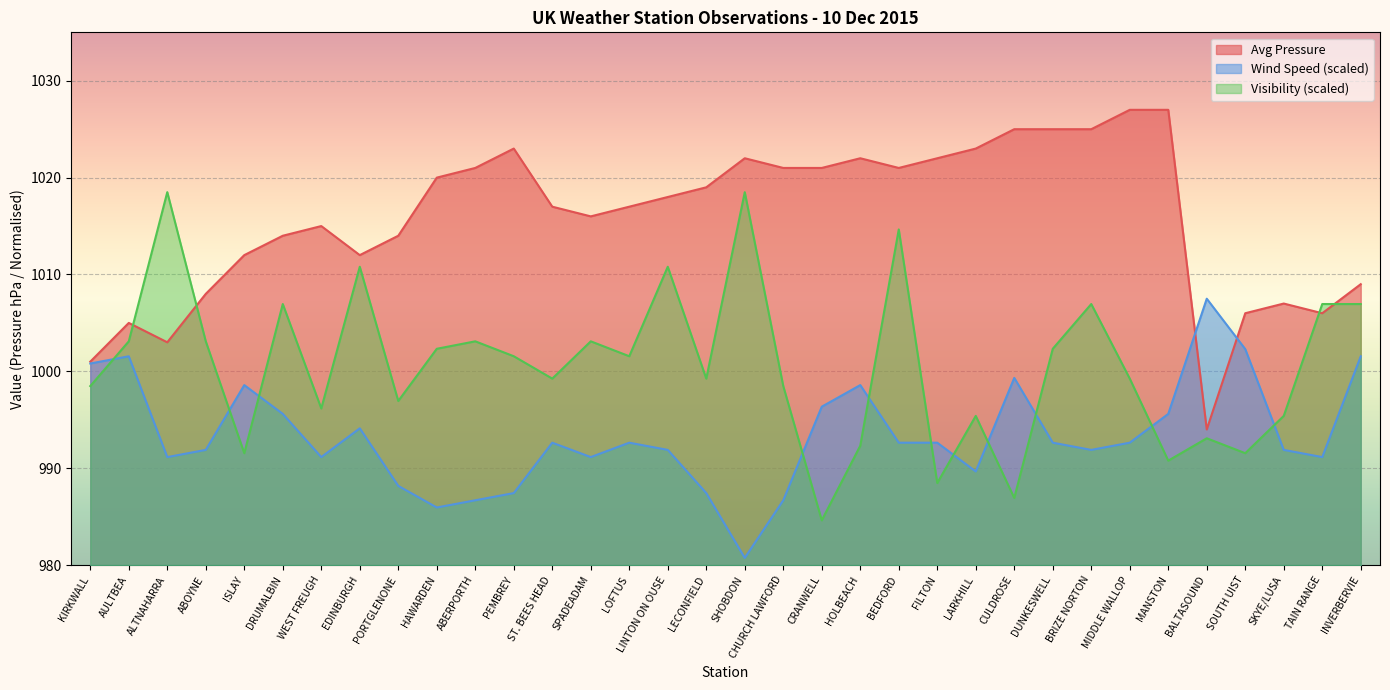

Where is the first local minimum for Avg Visibility?

ISLAY